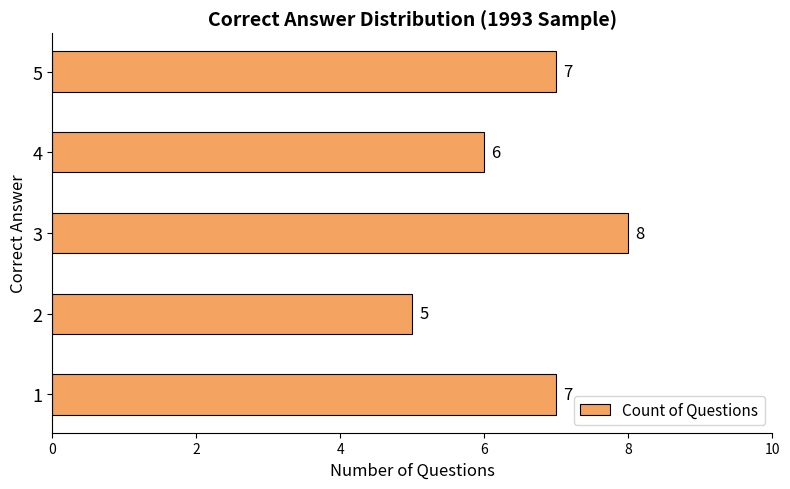

What is the maximum value shown in the chart?

8